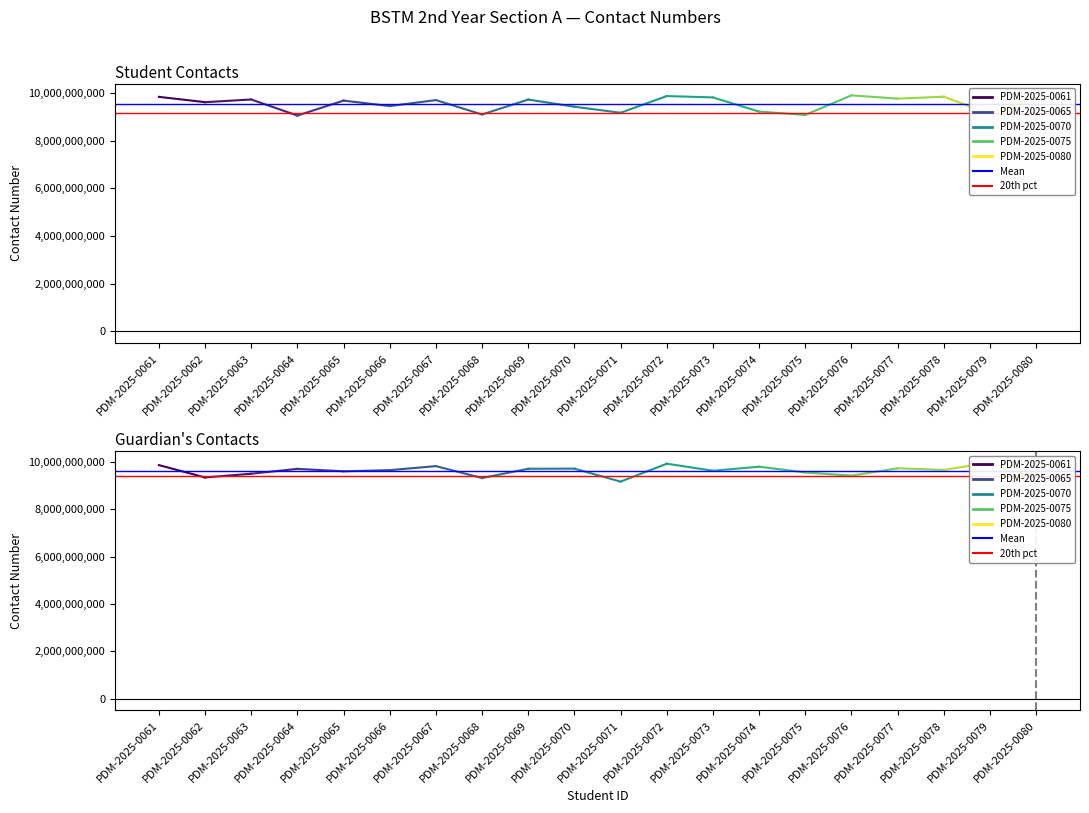

Is this an area chart (filled region under the line)?

No